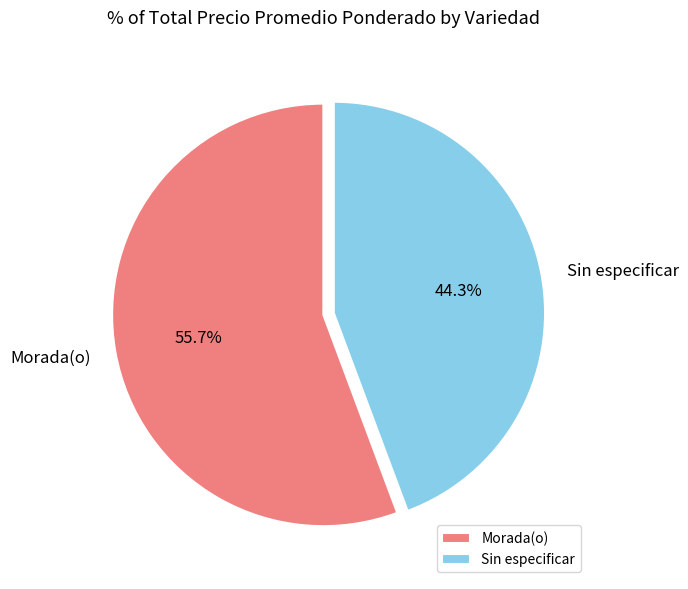

To the nearest percent, what is the average slice percentage?

50%